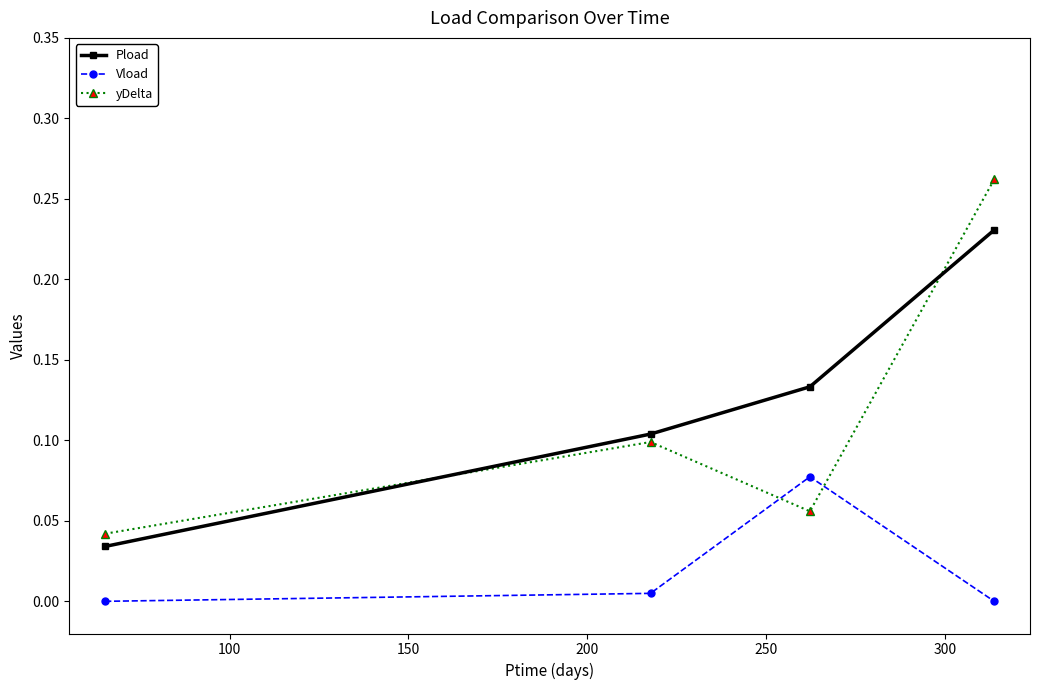

List the series in order of their peak value, lowest first.

Vload, Pload, yDelta